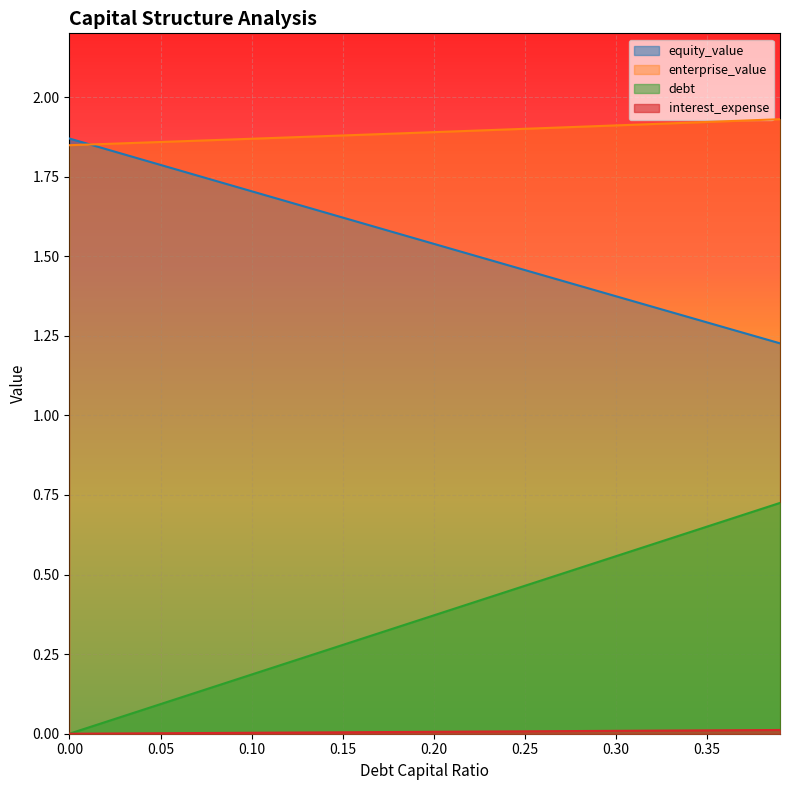

What is the value of the debt point at the 29th from the left?

0.5